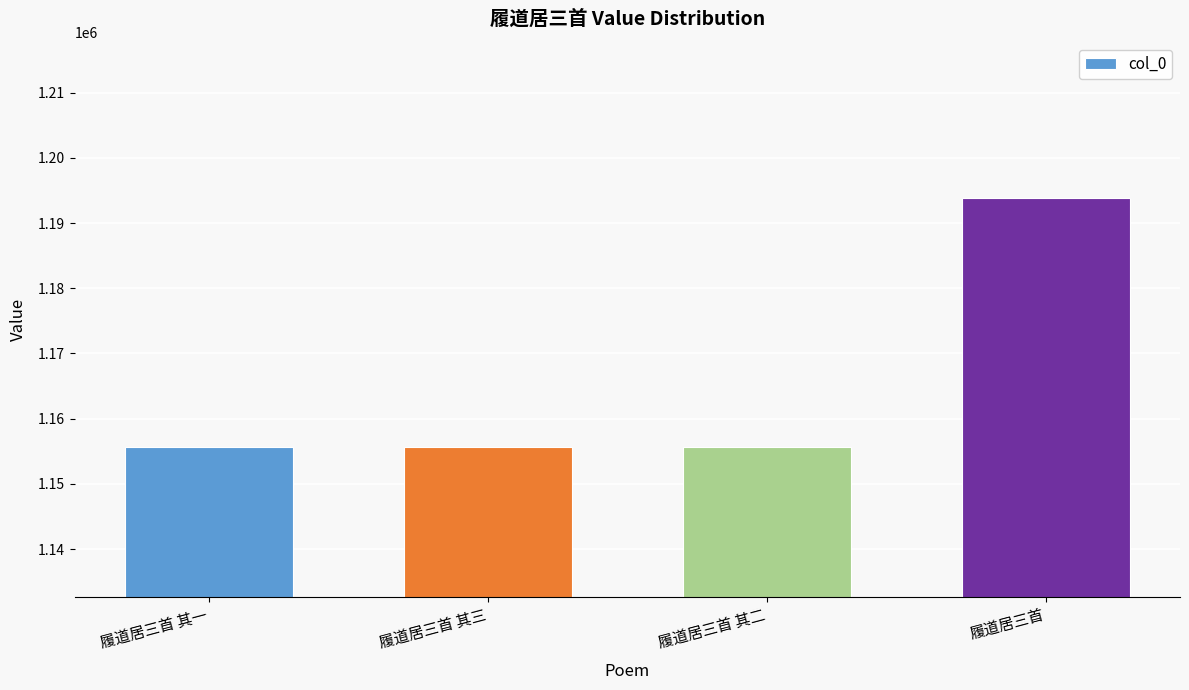

Is it true that the value at 履道居三首 其二 is 1155722?

True